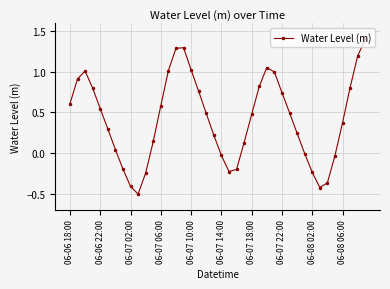

What is the difference between the second highest and minimum values?

1.8